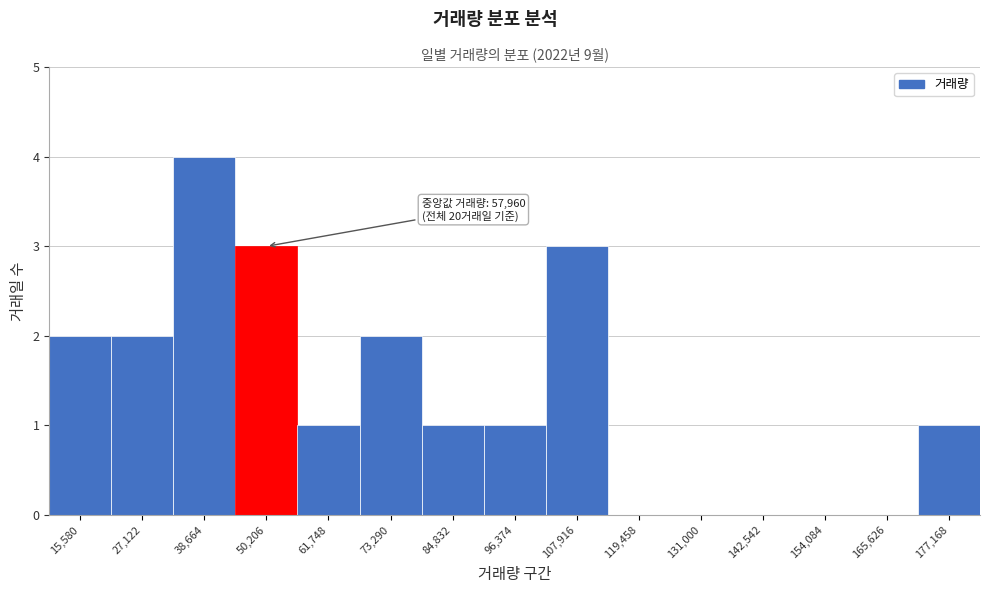

Reading left to right, extract all data points from this chart.

15,580=2	27,122=2	38,664=4	50,206=3	61,748=1	73,290=2	84,832=1	96,374=1	107,916=3	119,458=0	131,000=0	142,542=0	154,084=0	165,626=0	177,168=1